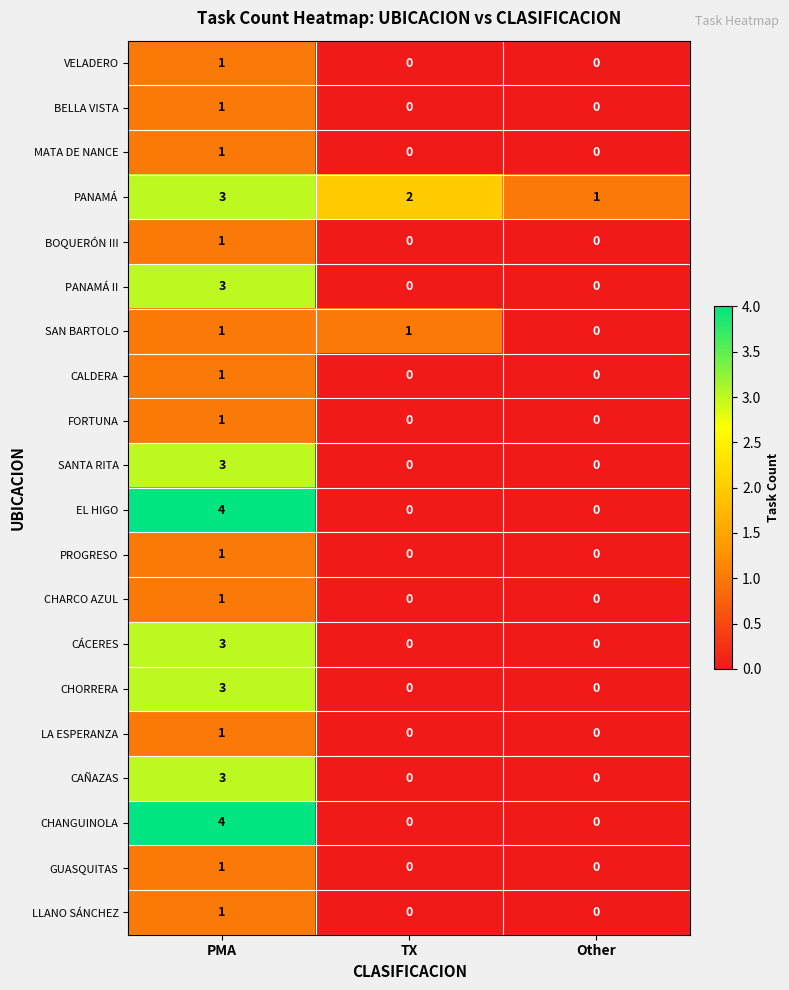

Which series has the largest total across all categories?

PANAMÁ